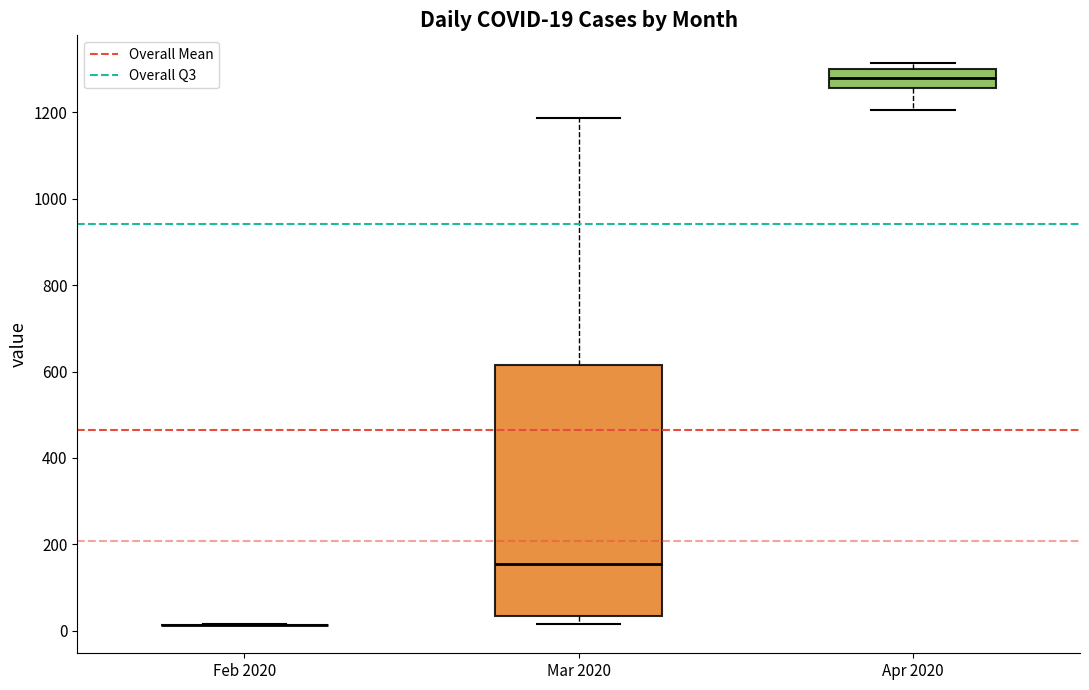

Comparing the boxes themselves (not the whiskers), which one is the tallest?

Mar 2020